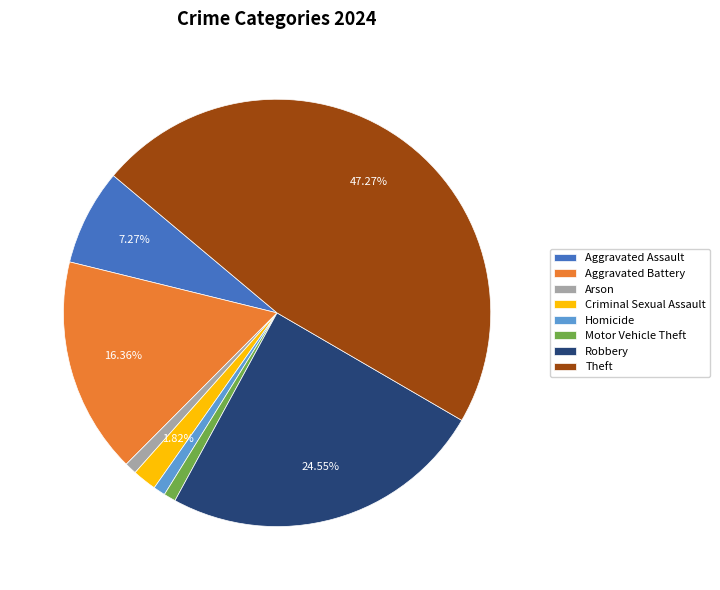

Between Aggravated Battery and Criminal Sexual Assault, which is larger?

Aggravated Battery